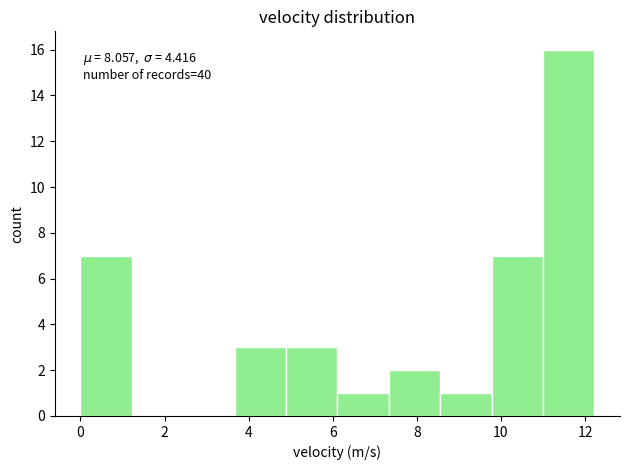

Which range on the x-axis has the tallest bar?

11.0 to 12.2